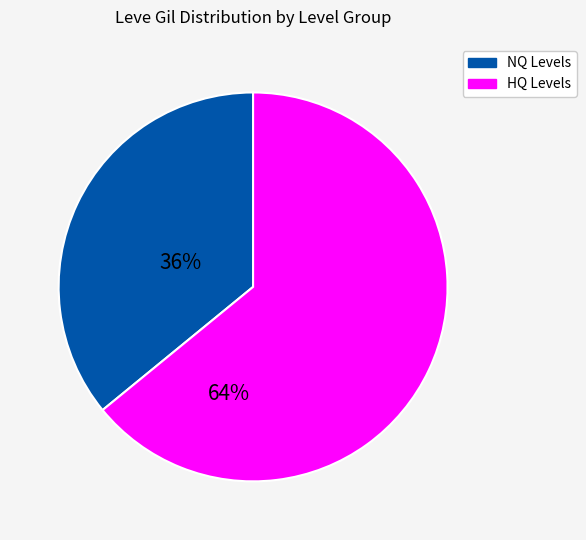

Does any single category account for the majority?

Yes